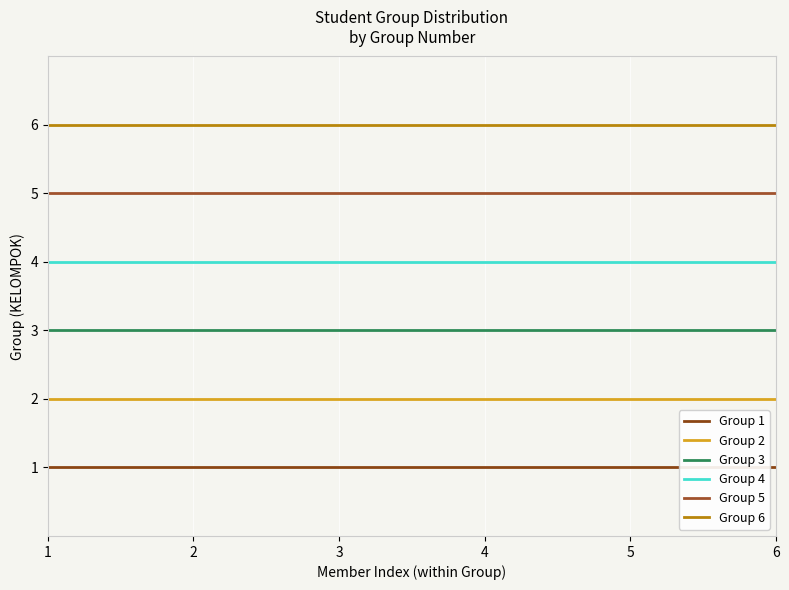

What is the sum of the Group 4 values at 3 and 5?

8